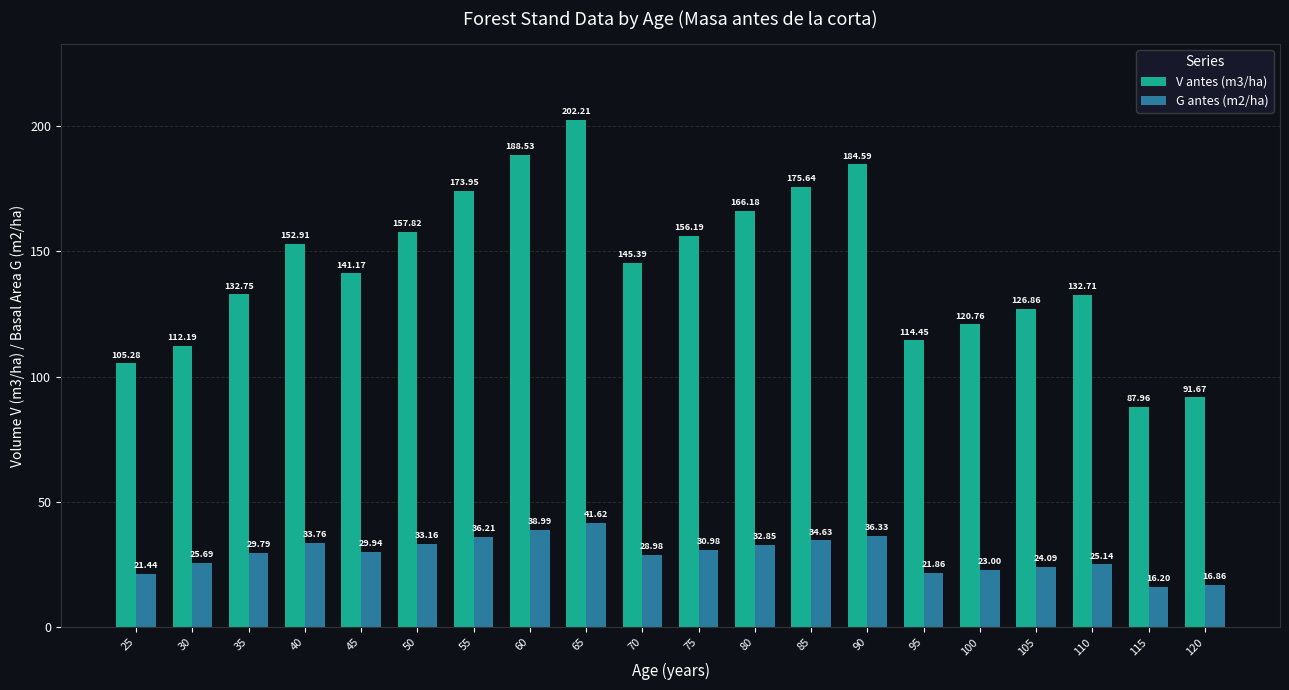

The G antes (m2/ha) series shows 9.7 at 95. True or false?

False